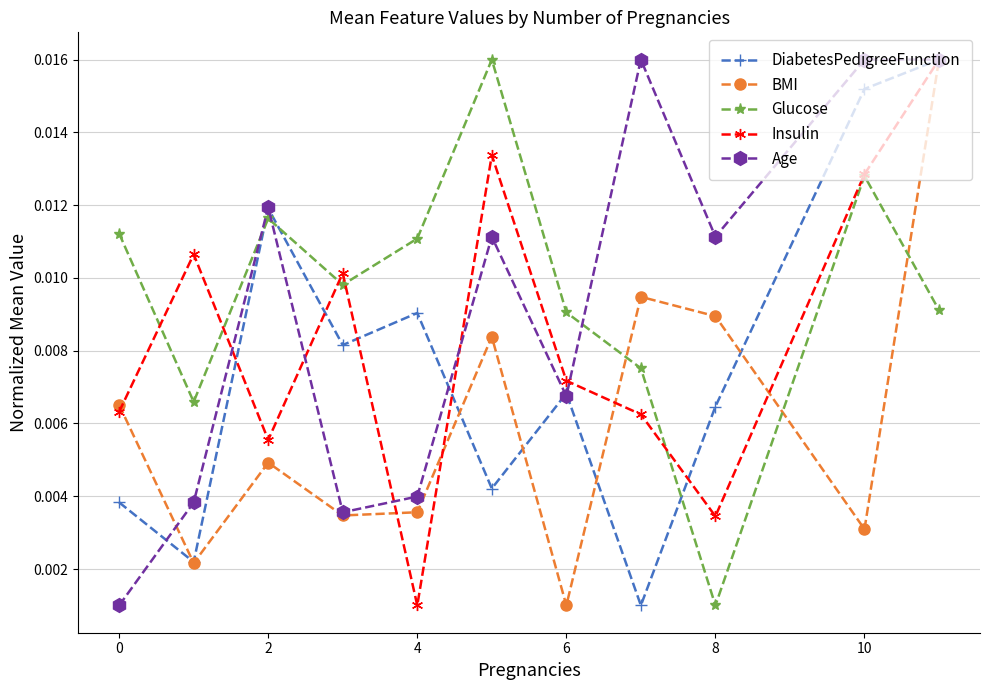

At how many categories does at least one series exceed 0?

11